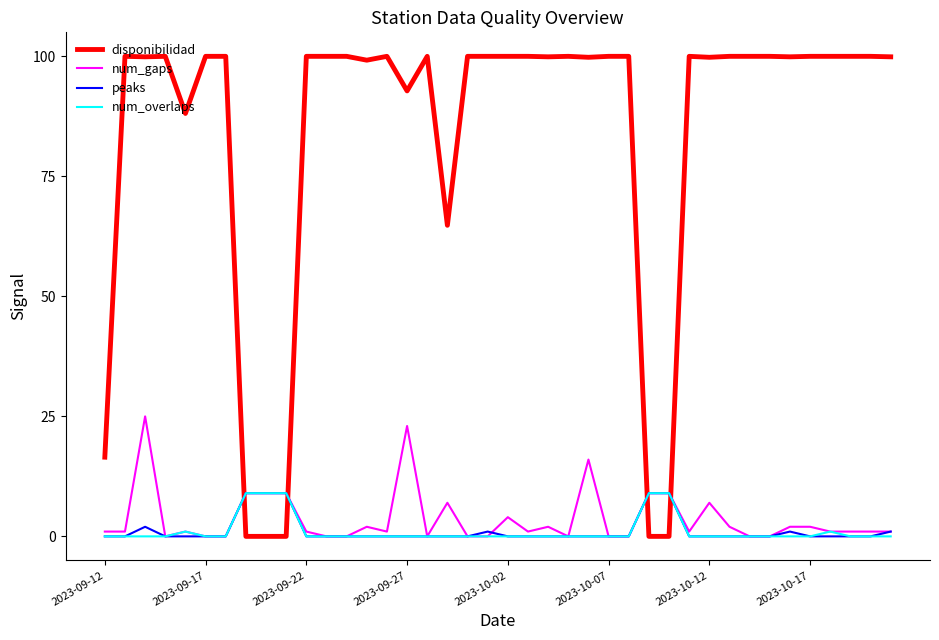

What is the maximum value shown in the chart?

100.0